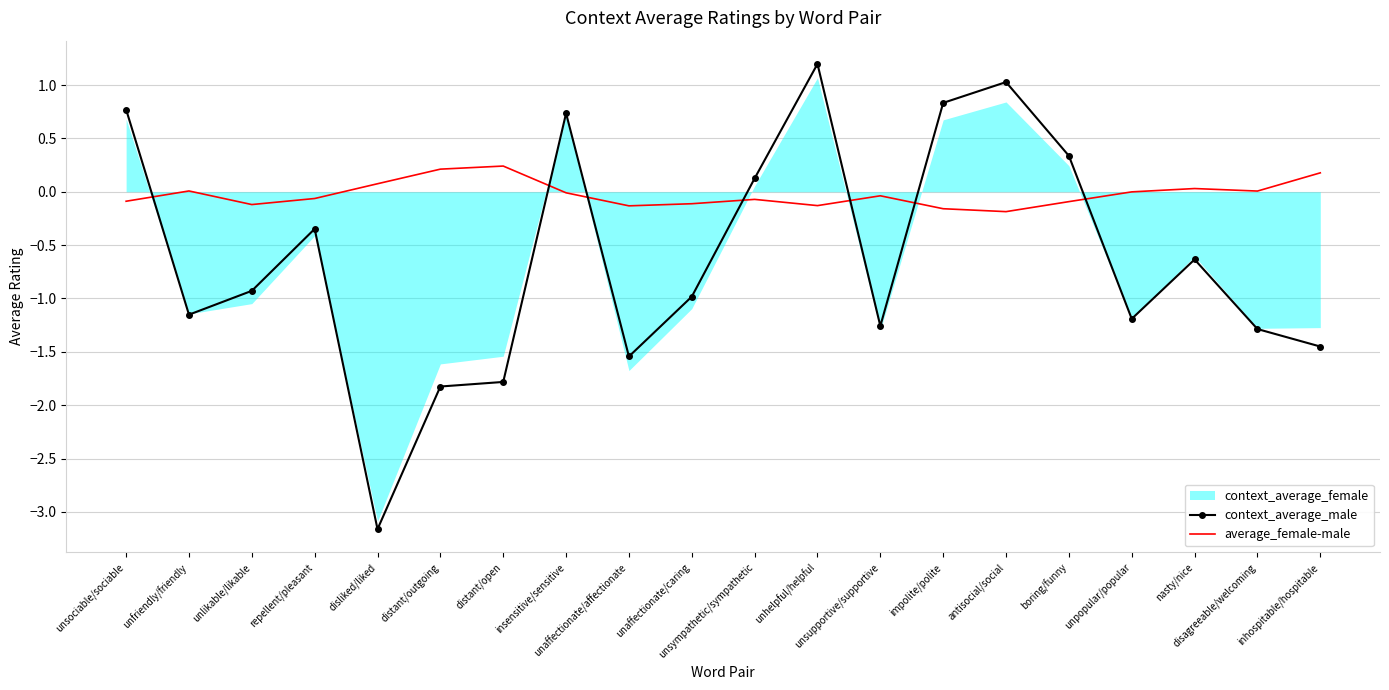

Which category has the lowest value across all series?

disliked/liked